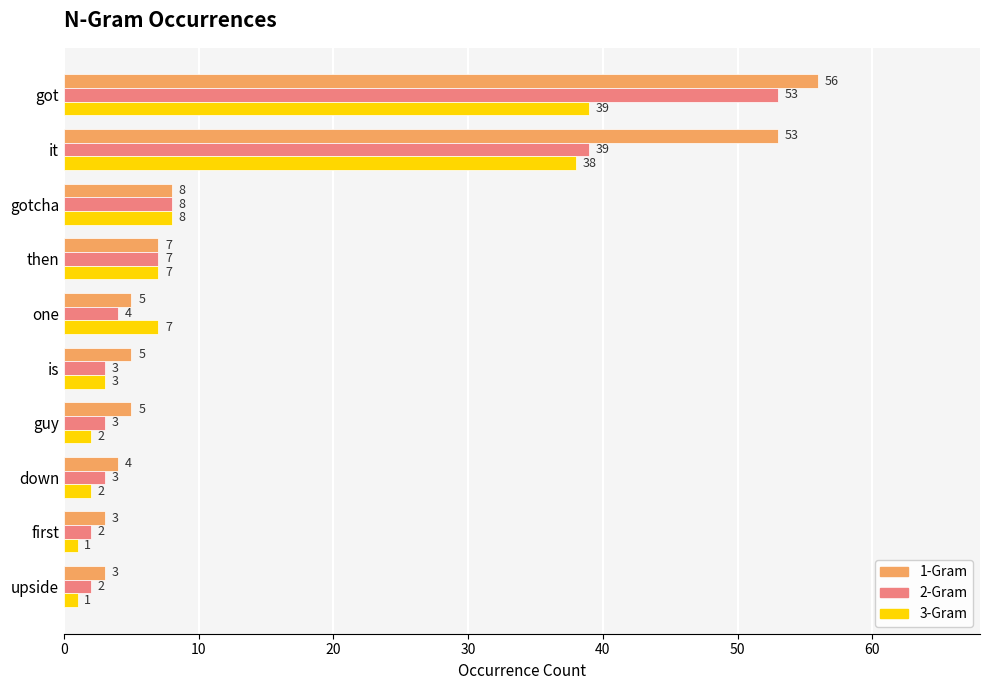

How many data points does each series have?

10